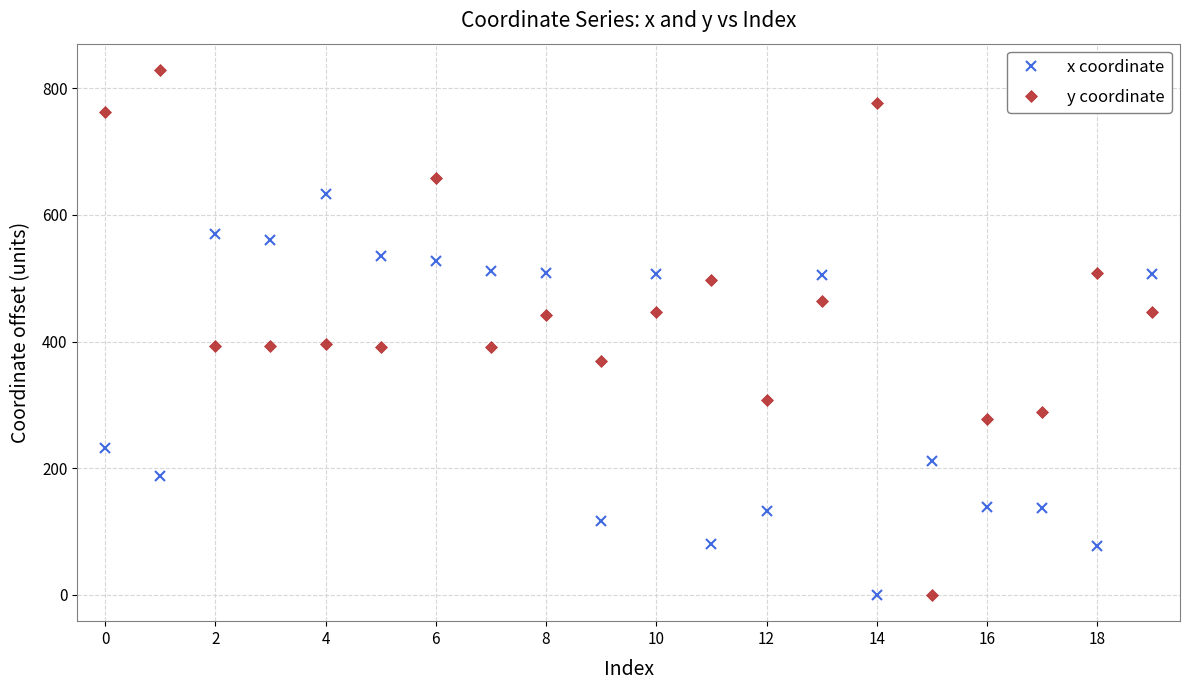

In y coordinate, how many points are higher than both neighbors (excluding endpoints)?

7